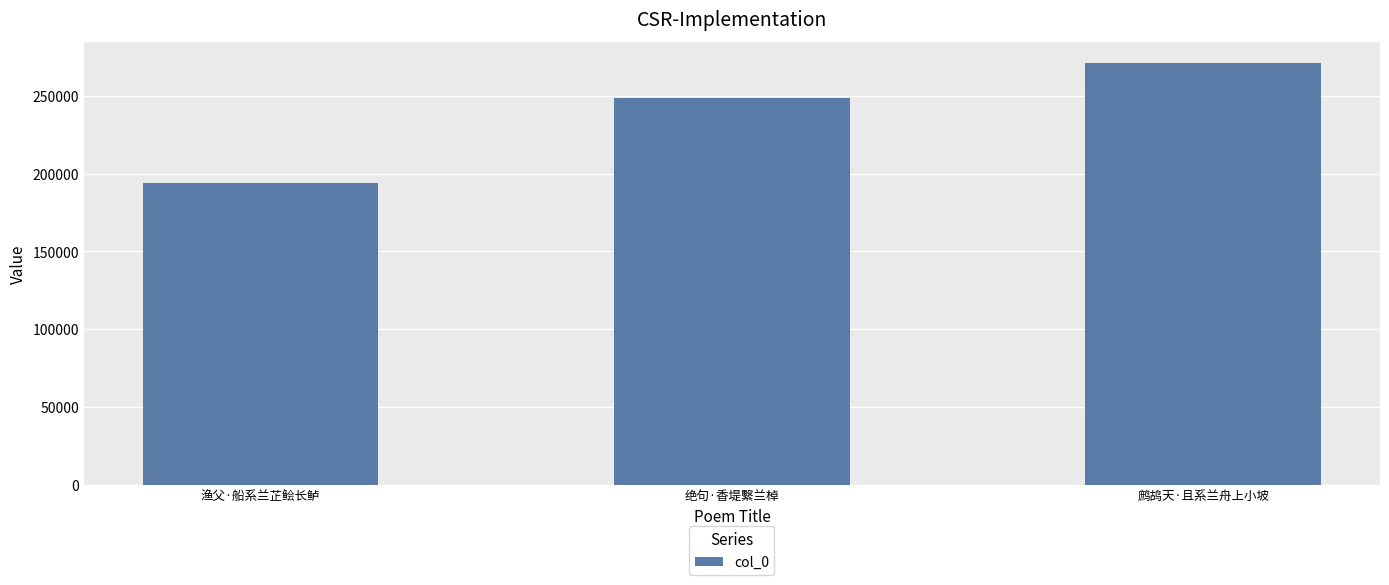

Reading left to right, list all the values displayed in this chart.

渔父·船系兰芷鲙长鲈=194076	绝句·香堤繫兰棹=248625	鹧鸪天·且系兰舟上小坡=271052